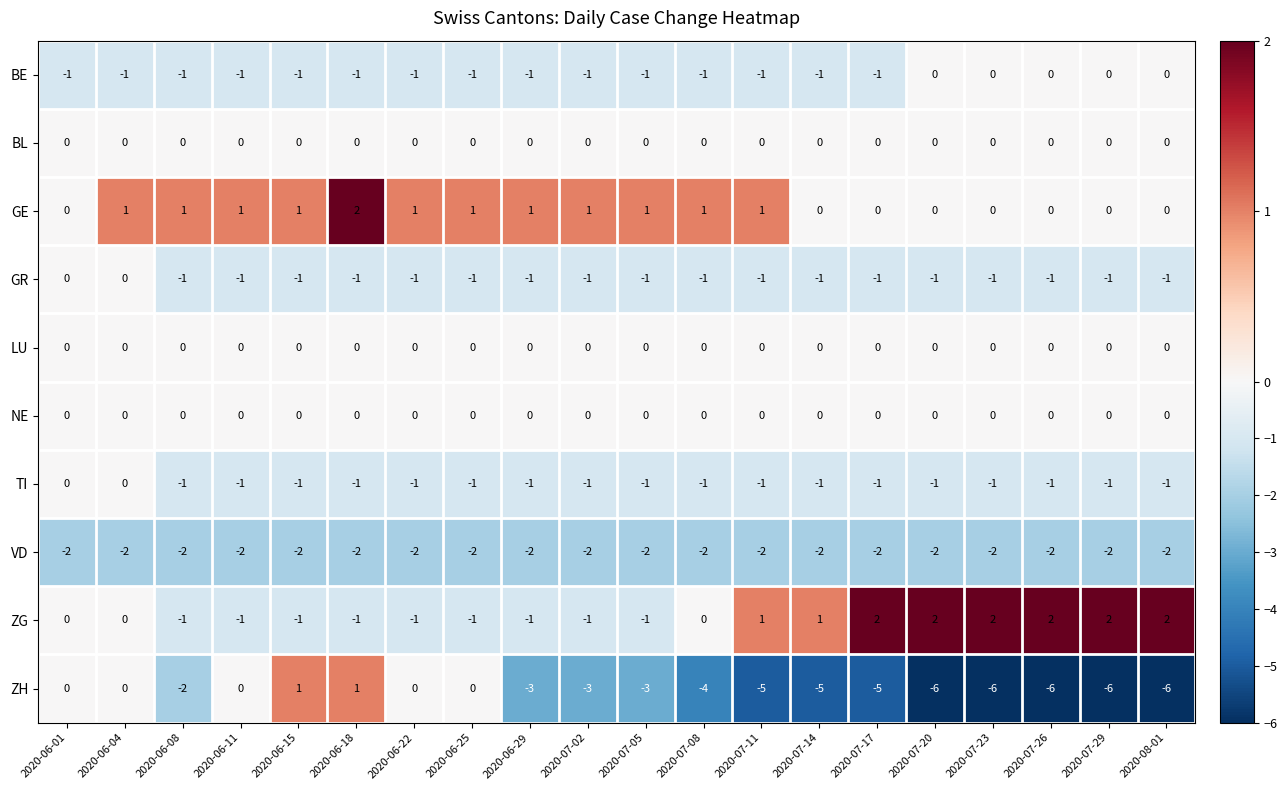

At how many categories does at least one series exceed -1?

20